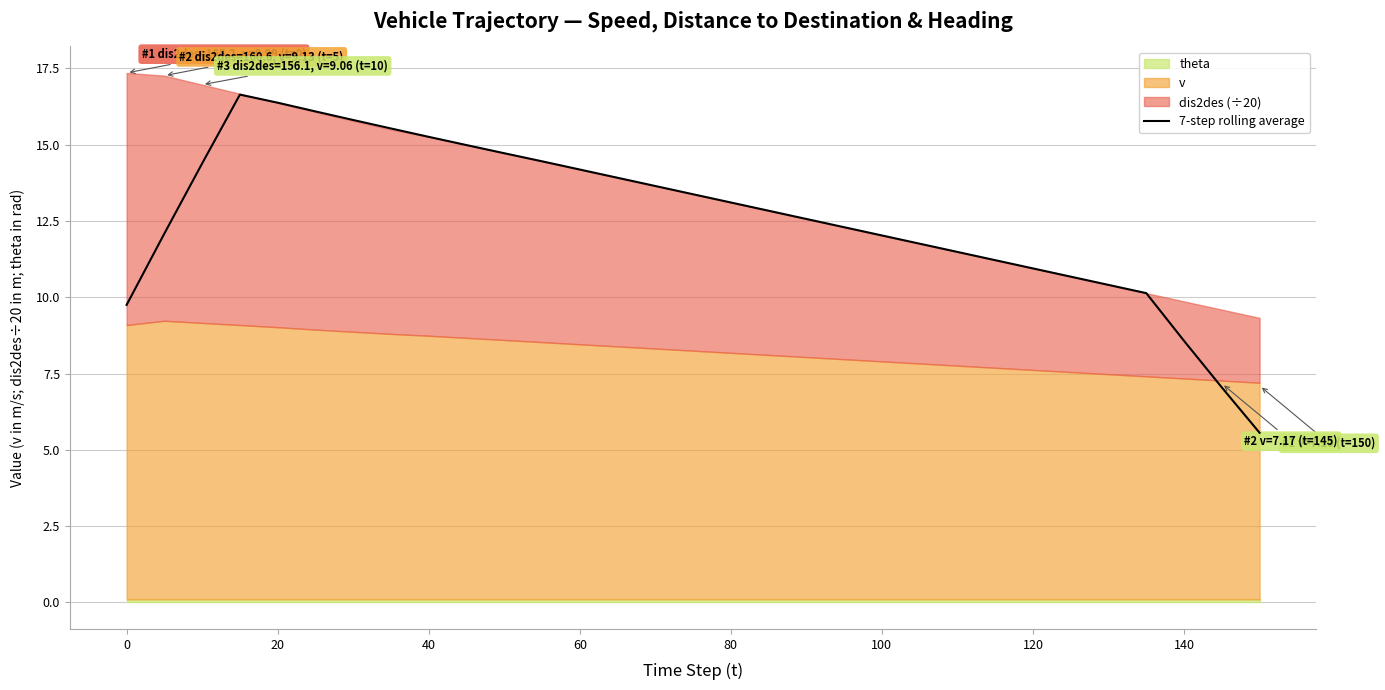

The value of 7-step rolling average at 100 is 5.4. True or false?

False